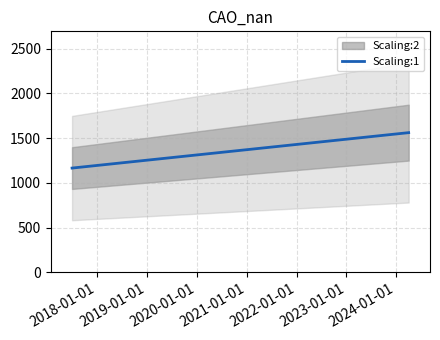

What is the sum of all values?

2.7